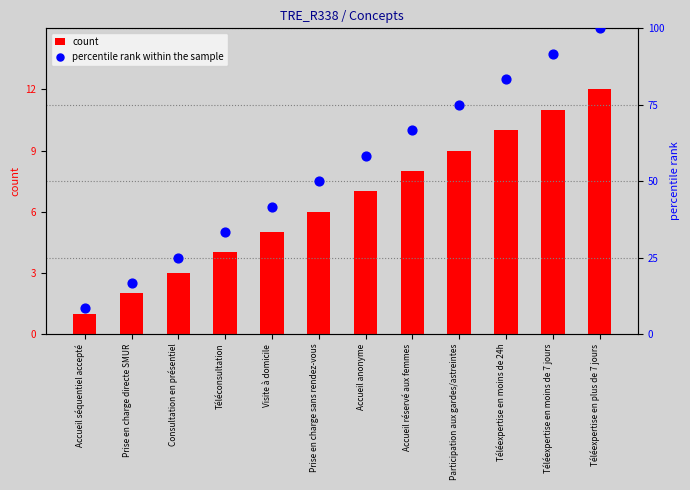

What are all the series names shown in the legend?

count, percentile rank within the sample